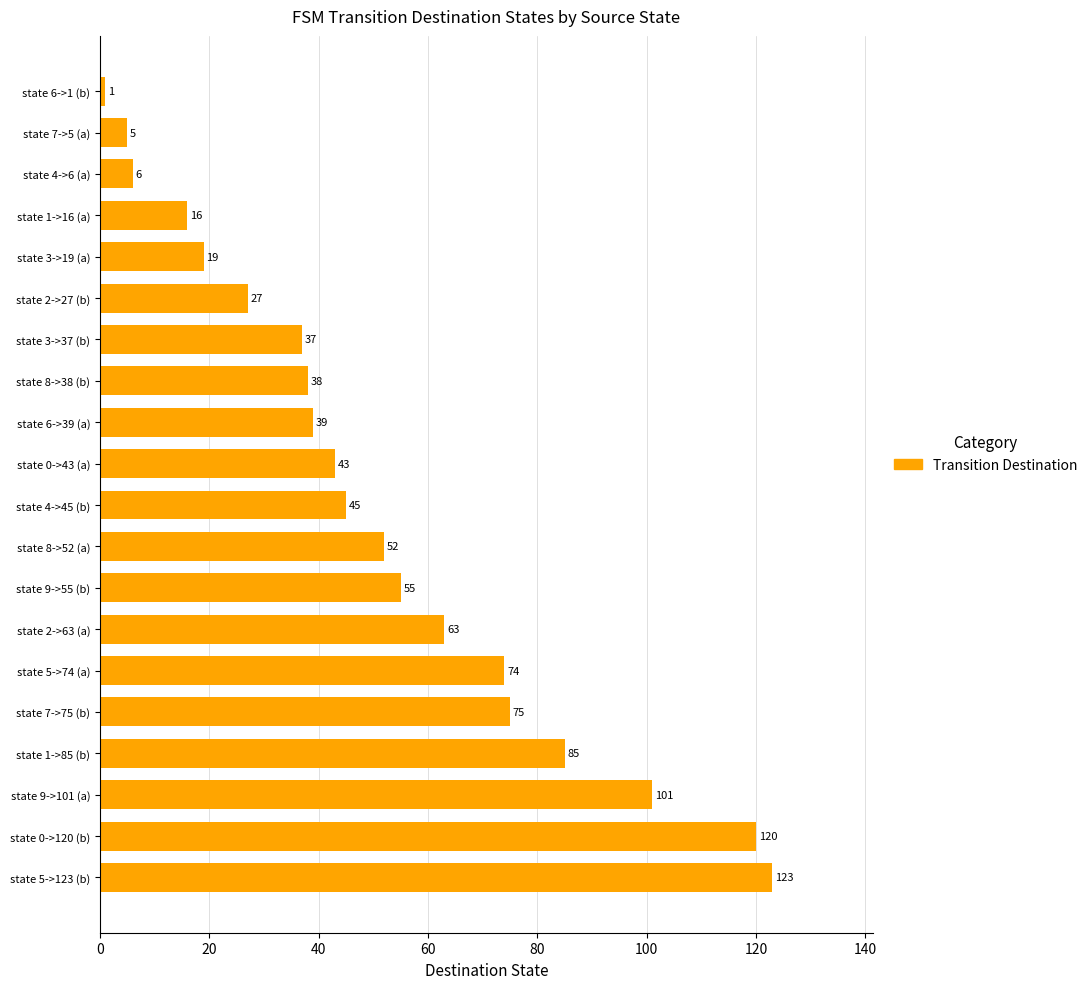

Reading bottom to top, extract all data points from this chart.

state 5->123 (b)=123	state 0->120 (b)=120	state 9->101 (a)=101	state 1->85 (b)=85	state 7->75 (b)=75	state 5->74 (a)=74	state 2->63 (a)=63	state 9->55 (b)=55	state 8->52 (a)=52	state 4->45 (b)=45	state 0->43 (a)=43	state 6->39 (a)=39	state 8->38 (b)=38	state 3->37 (b)=37	state 2->27 (b)=27	state 3->19 (a)=19	state 1->16 (a)=16	state 4->6 (a)=6	state 7->5 (a)=5	state 6->1 (b)=1